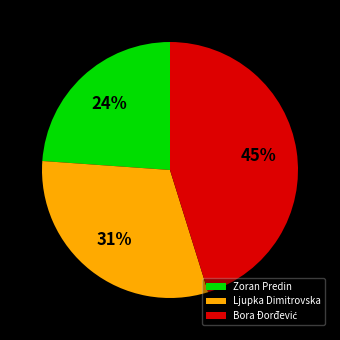

What percentage is the Ljupka Dimitrovska slice, to the nearest percent?

31%